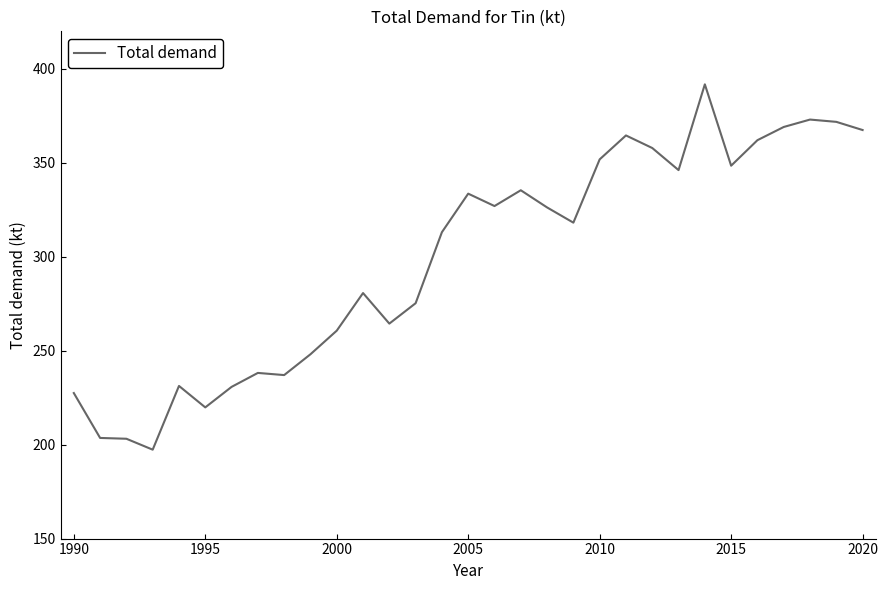

What is the minimum value shown in the chart?

197.3